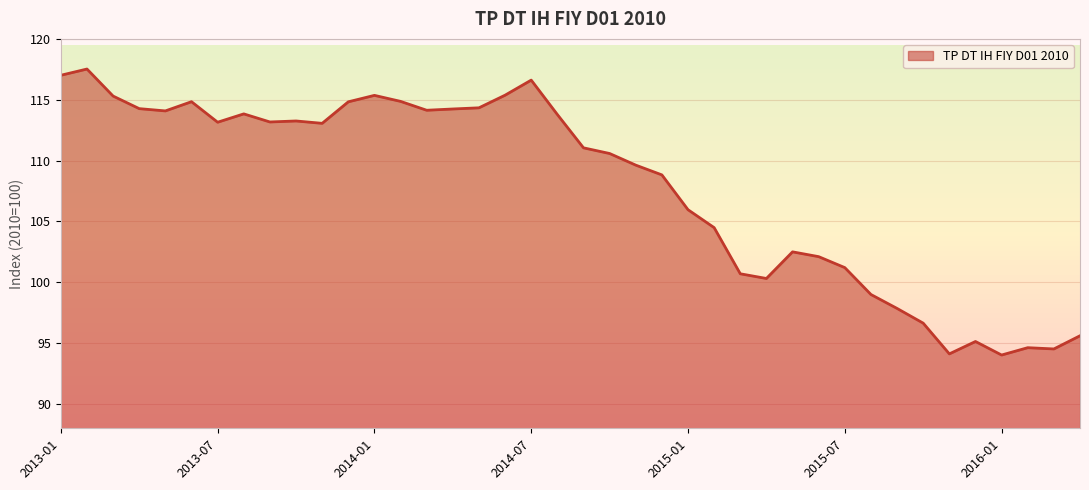

What is the maximum value shown in the chart?

117.5